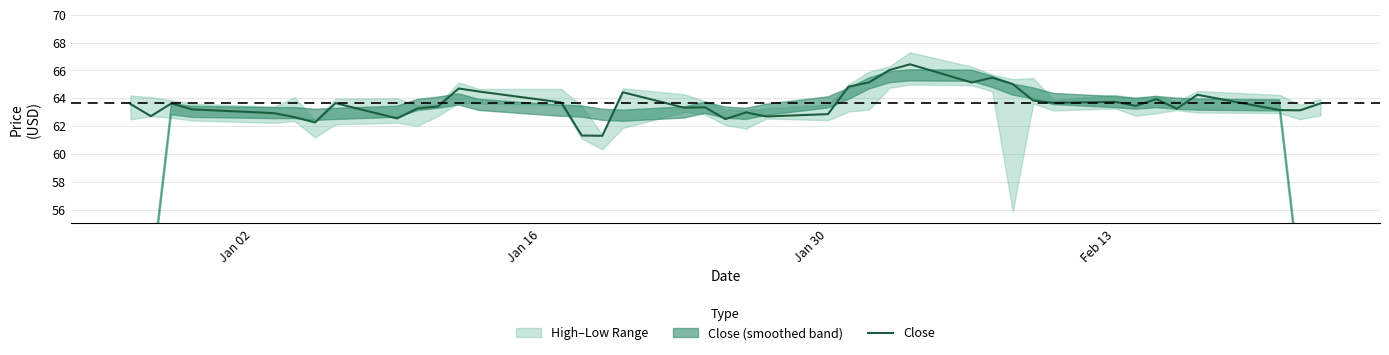

The value at Feb 13 is 63.7. True or false?

True